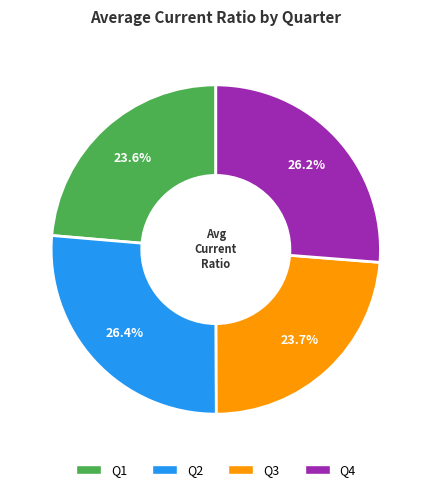

To the nearest percent, what is the average slice percentage?

25%